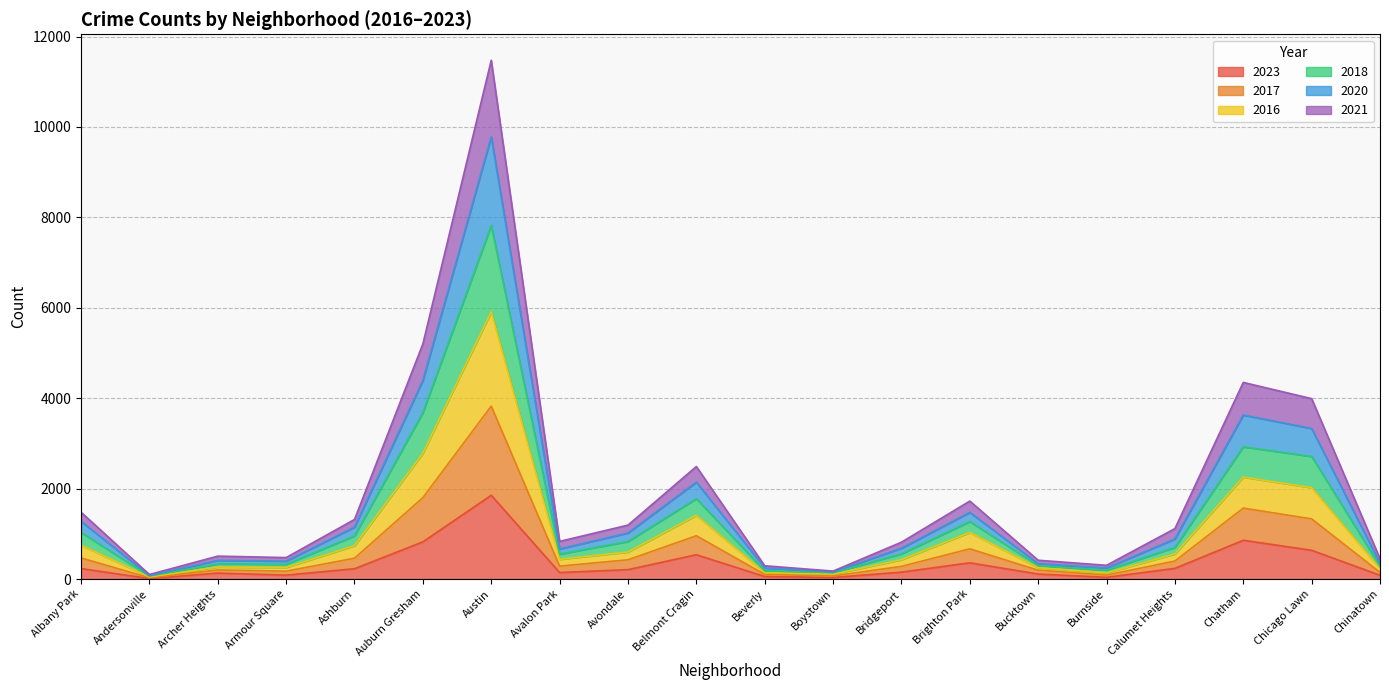

Is it true that 2023 equals 636 at Chicago Lawn?

True